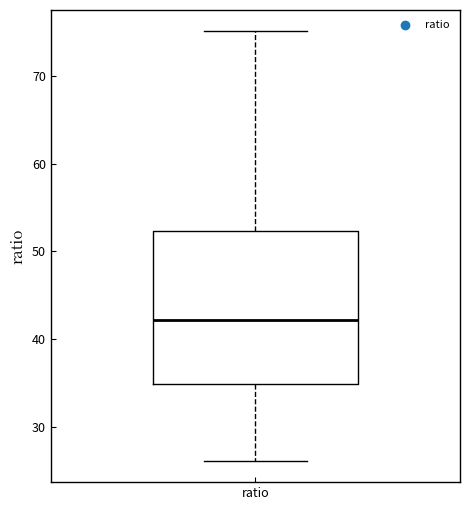

Where is the lower edge of the box for ratio on the y-axis? The values are not printed on the chart, so give them approximately, as read against the axis.

35